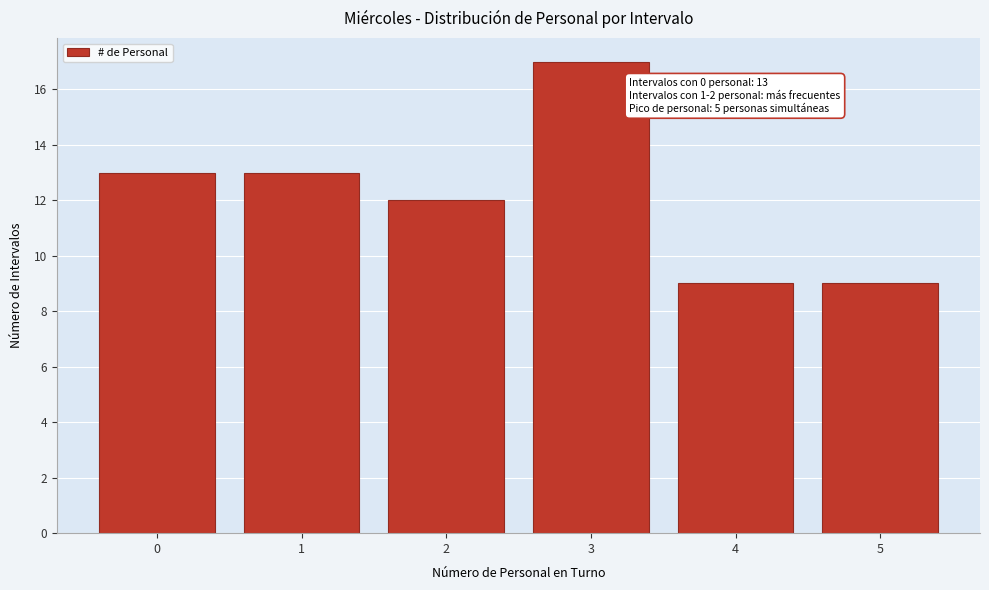

Reading right to left, transcribe all the data shown in this chart.

9	9	17	12	13	13